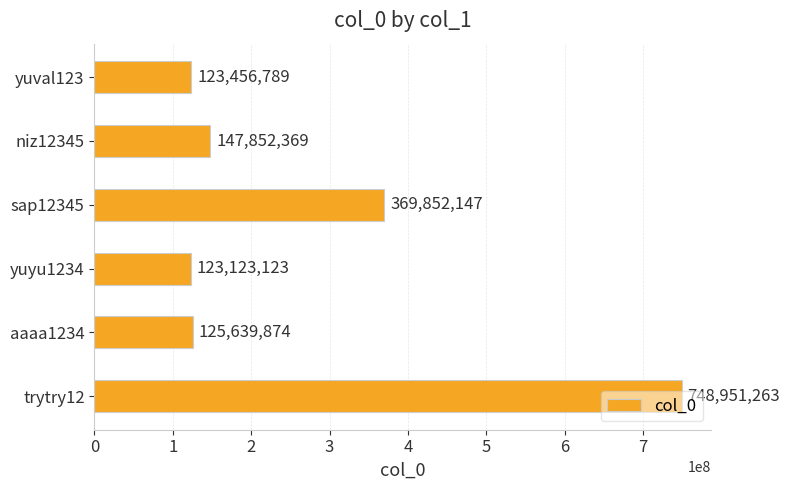

List the labels in order of value, smallest first.

yuyu1234, yuval123, aaaa1234, niz12345, sap12345, trytry12